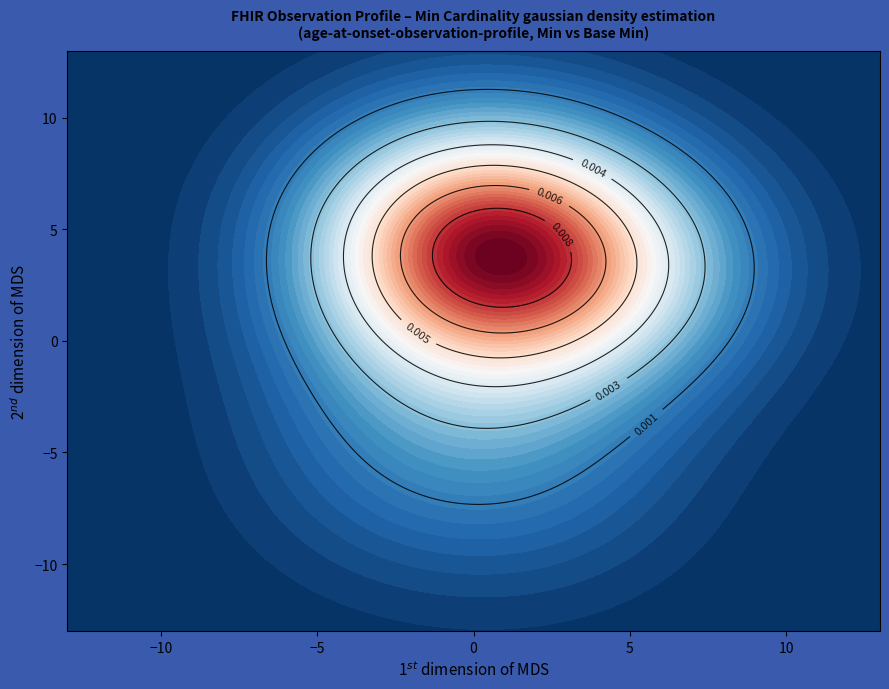

What is the spread (max minus min) of values at 4?

1